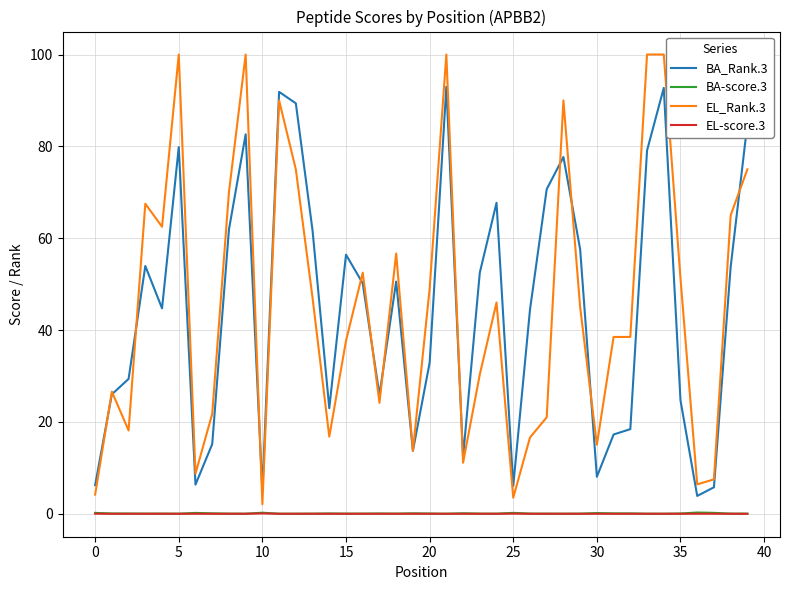

True or false: EL_Rank.3 and EL-score.3 intersect in this chart.

False